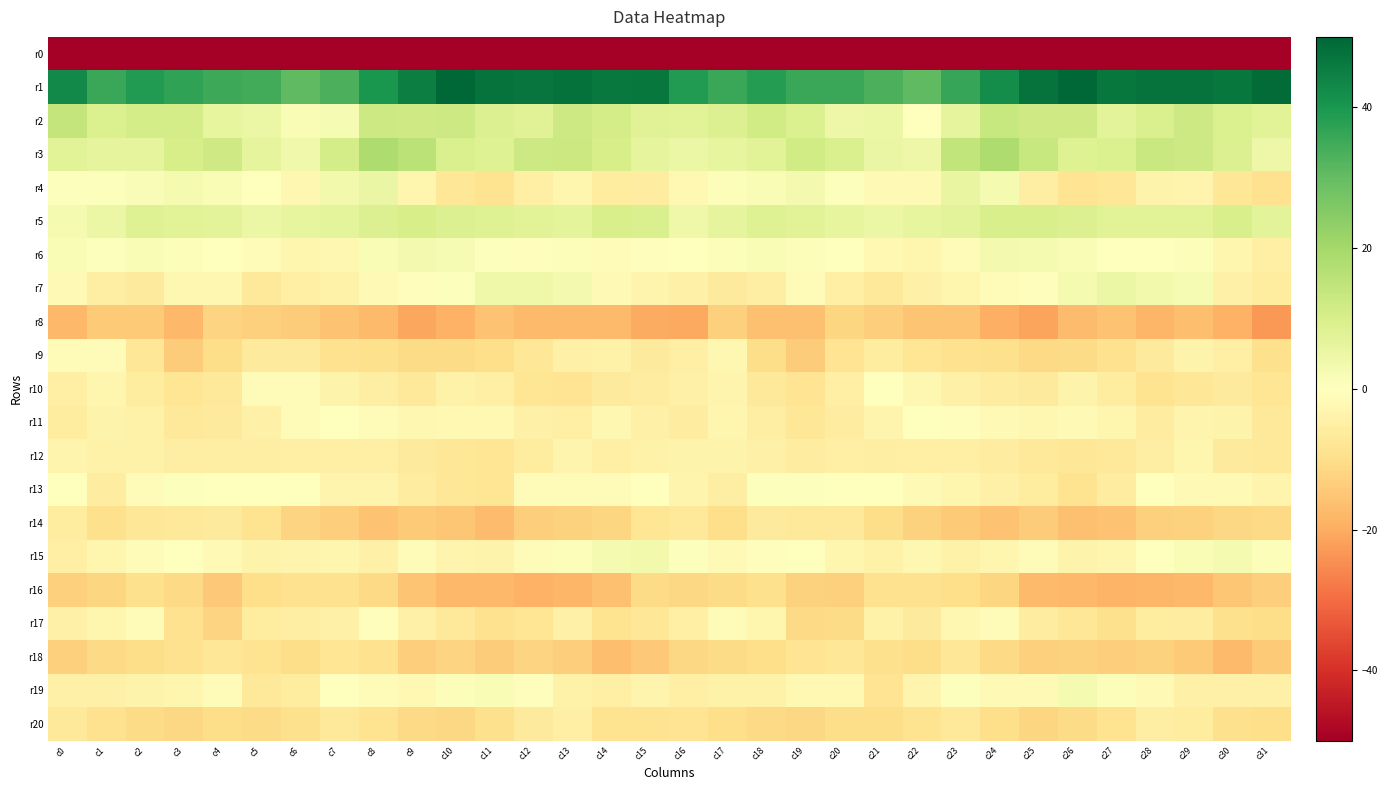

Which category has the lowest value across all series?

c0